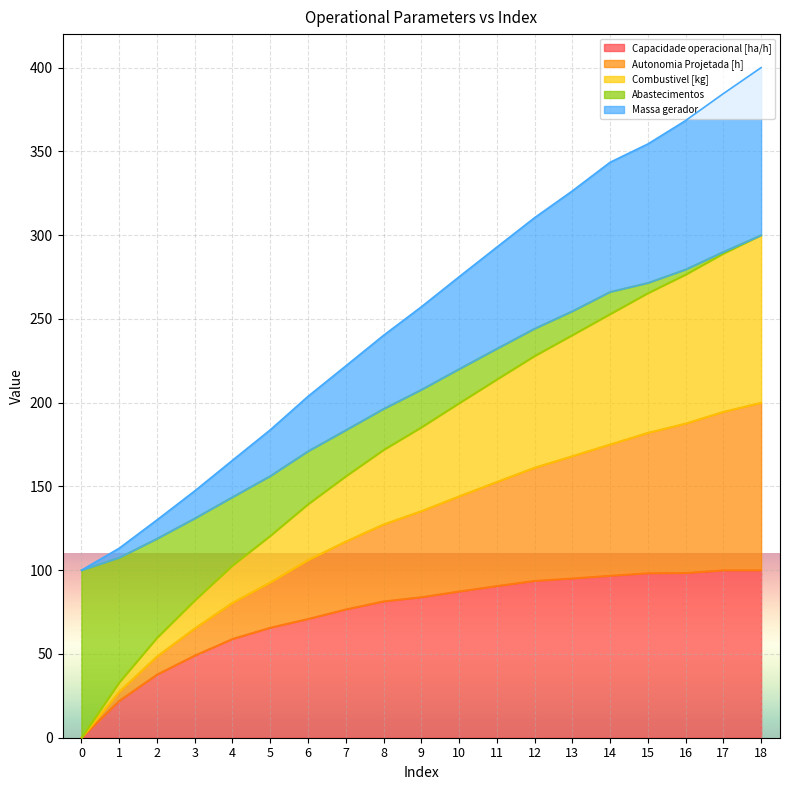

What is the maximum value for Capacidade operacional [ha/h]?

100.0